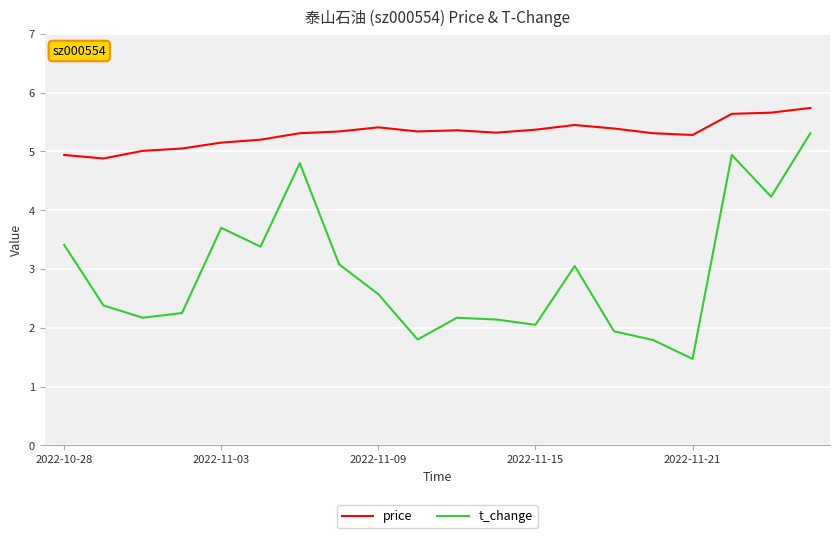

Rank the series by their maximum value, from highest to lowest.

price, t_change